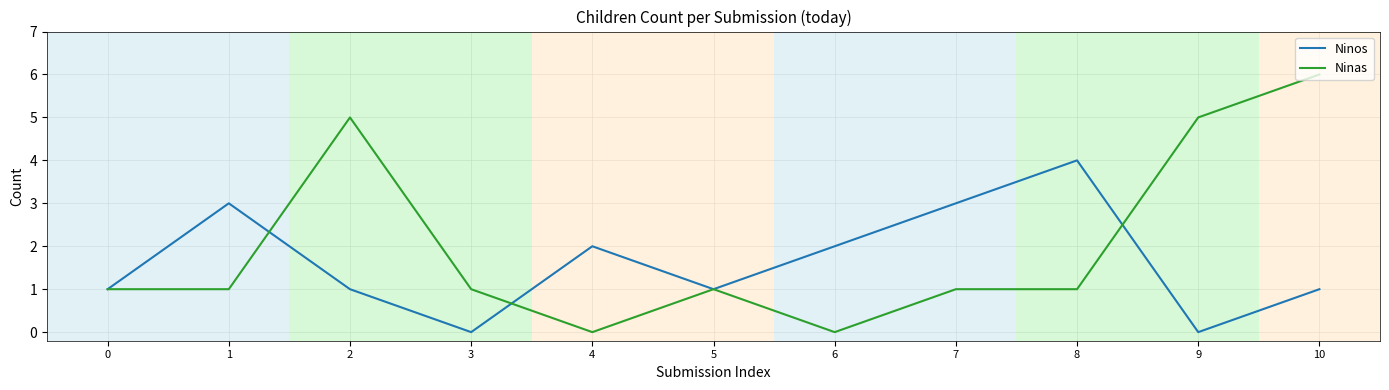

What is the average value of the Ninos series?

2